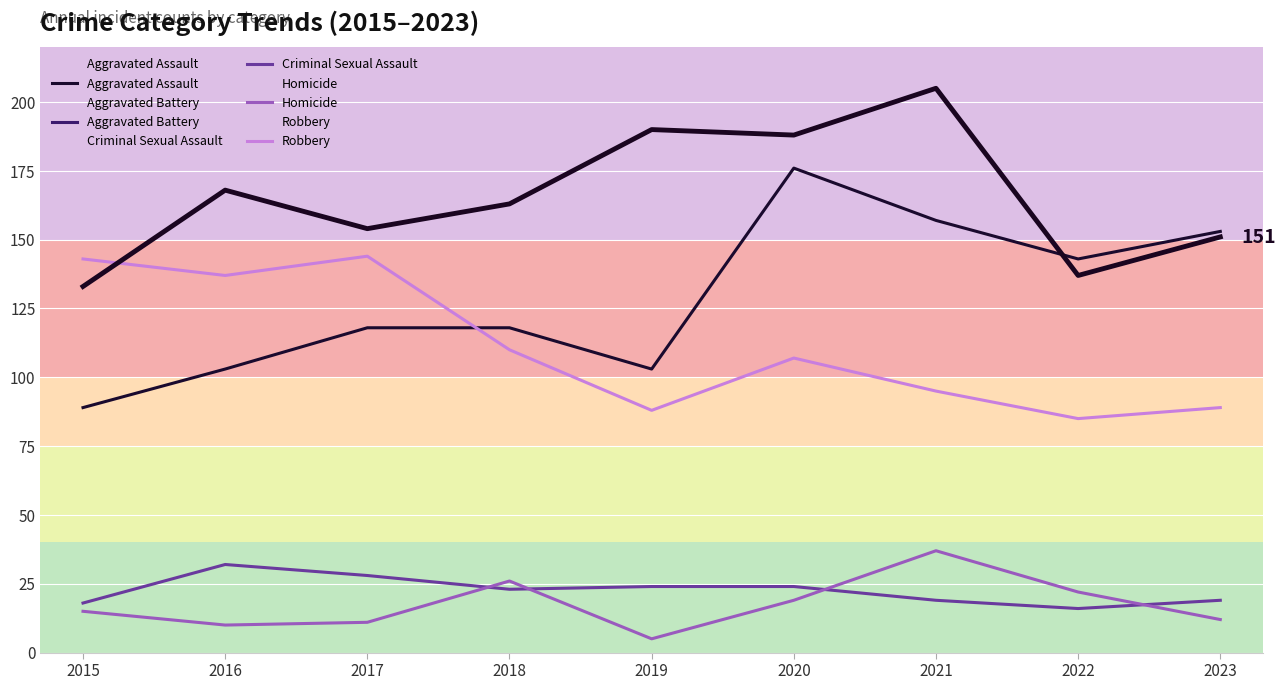

How many data points does each series have?

9